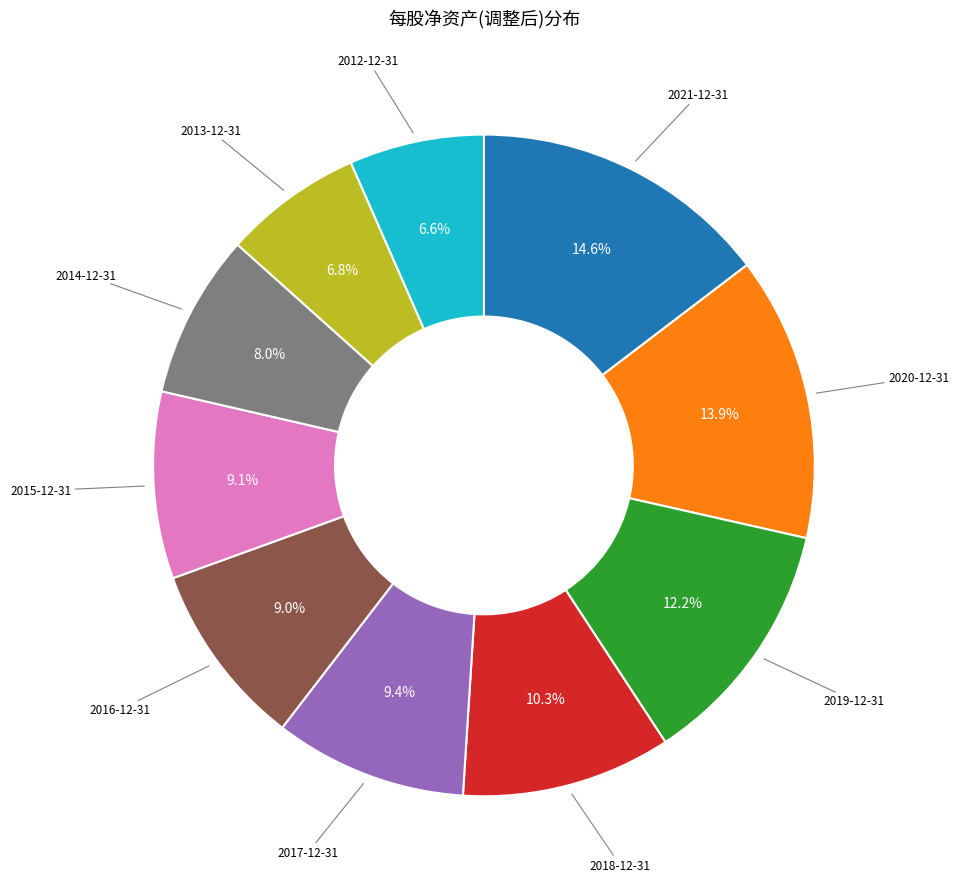

Is there a majority slice in this chart?

No